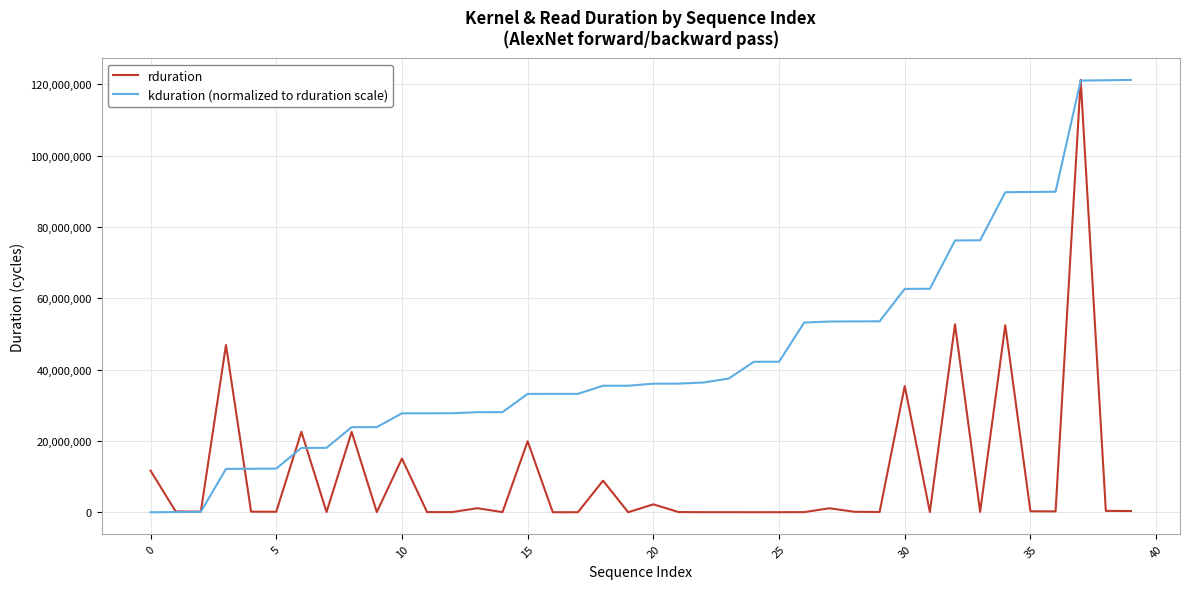

What is the average value of the rduration series?

10418184.6